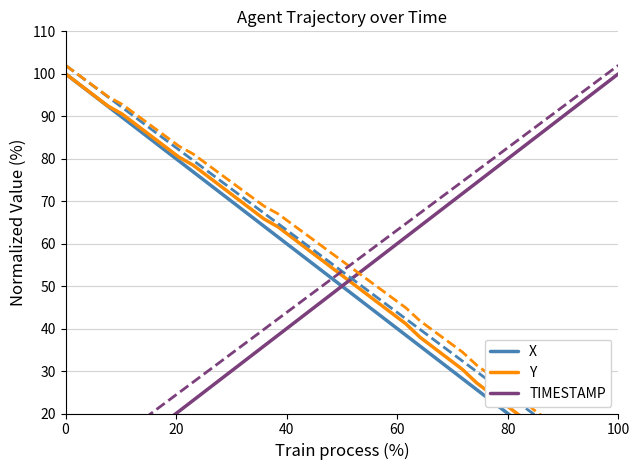

What is the label of the 39th point from the right?

20